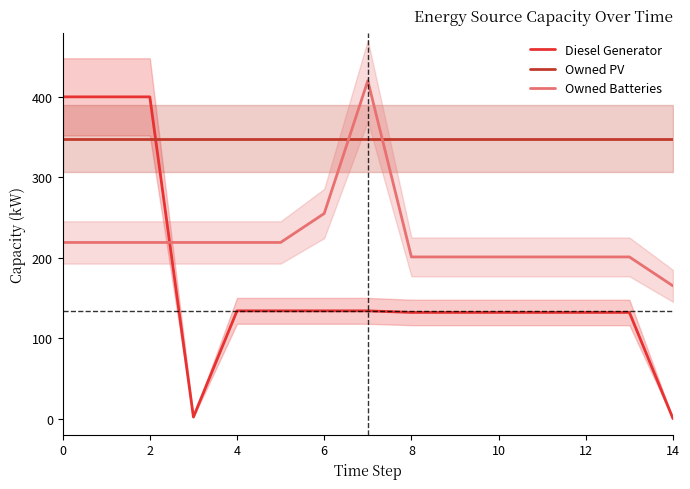

True or false: Owned PV has a value of 348 at 10.

True